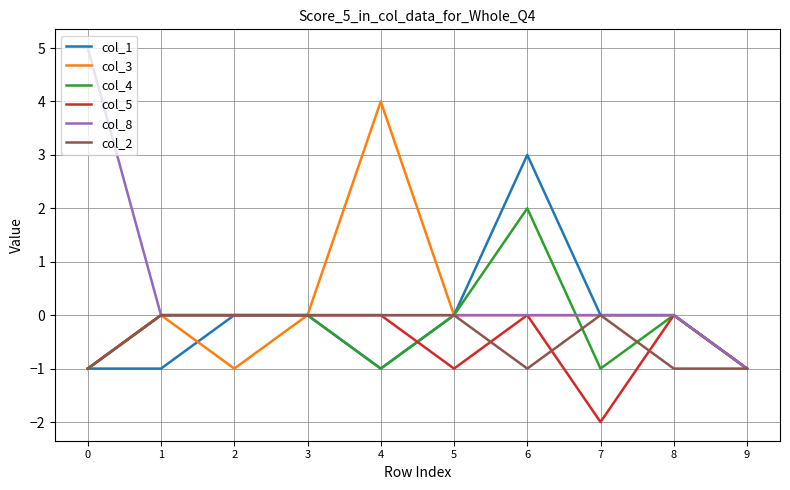

What are all the series names shown in the legend?

col_1, col_3, col_4, col_5, col_8, col_2